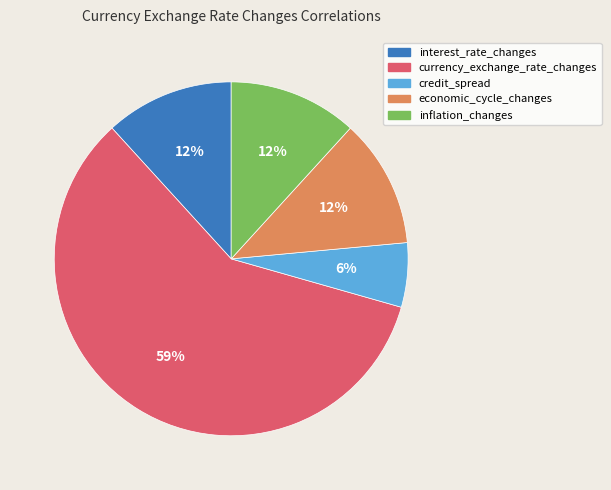

Between economic_cycle_changes and currency_exchange_rate_changes, which is larger?

currency_exchange_rate_changes